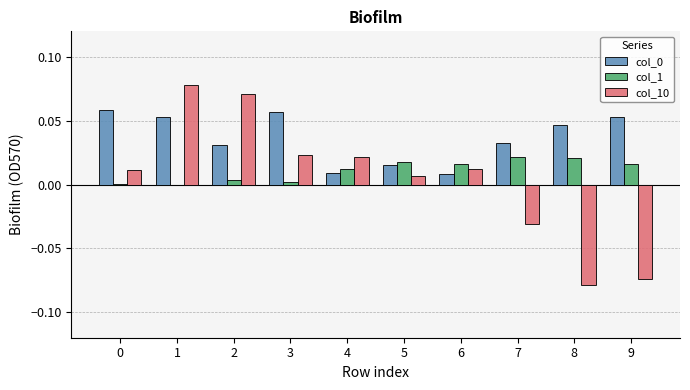

Which series has the largest range (max minus min)?

col_10